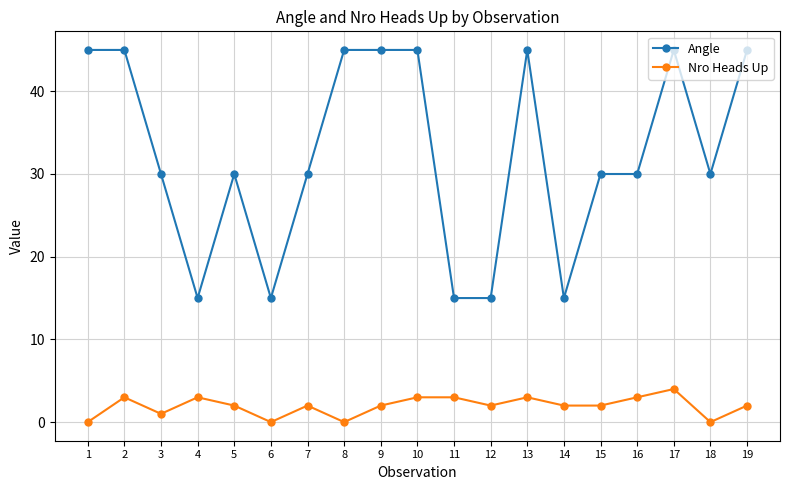

What is the difference between the highest and lowest values at 1?

45